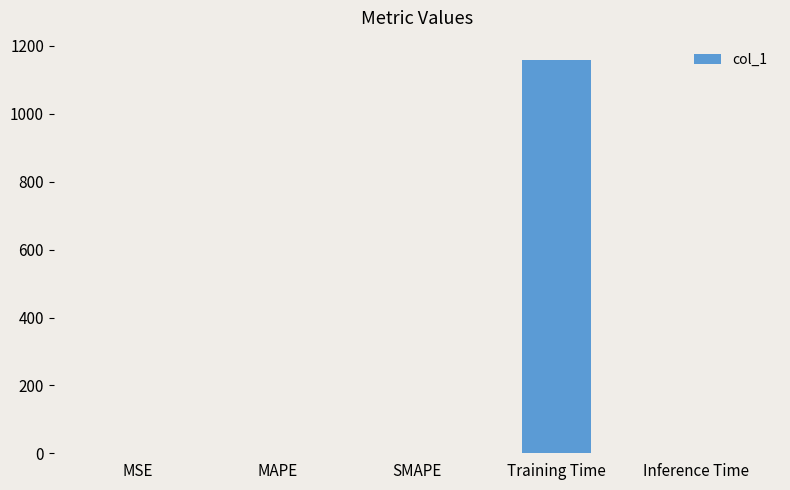

What is the approximate value at Training Time?

1157.7